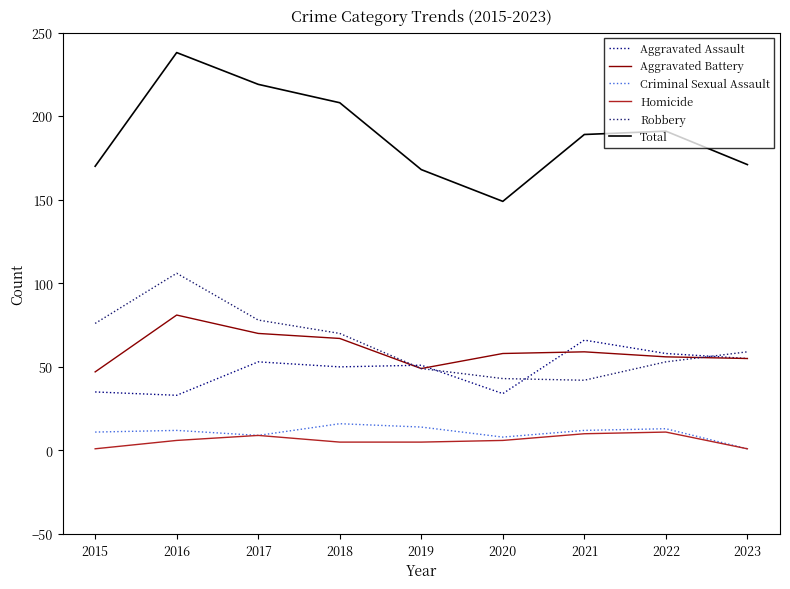

List the series in order of their peak value, highest first.

Total, Robbery, Aggravated Battery, Aggravated Assault, Criminal Sexual Assault, Homicide